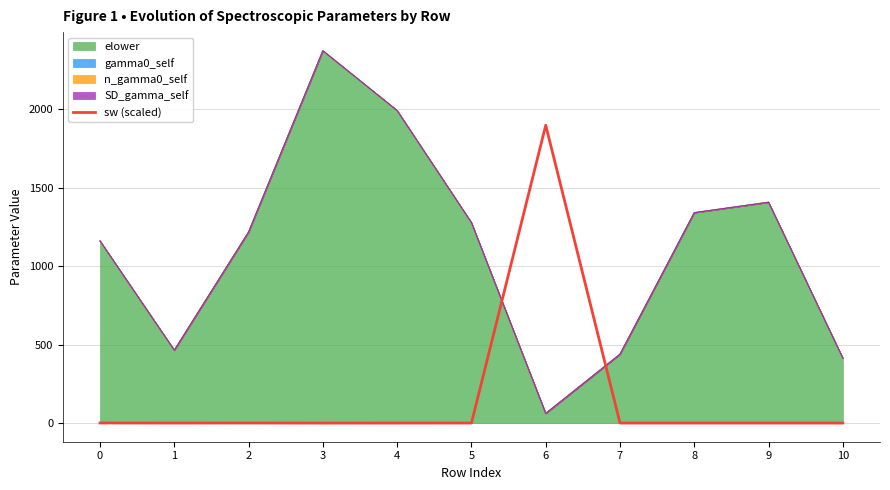

What is the difference between the values at 0 and 7?

0.5